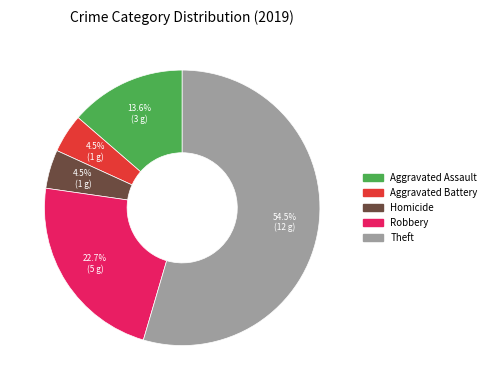

Is there a majority slice in this chart?

Yes